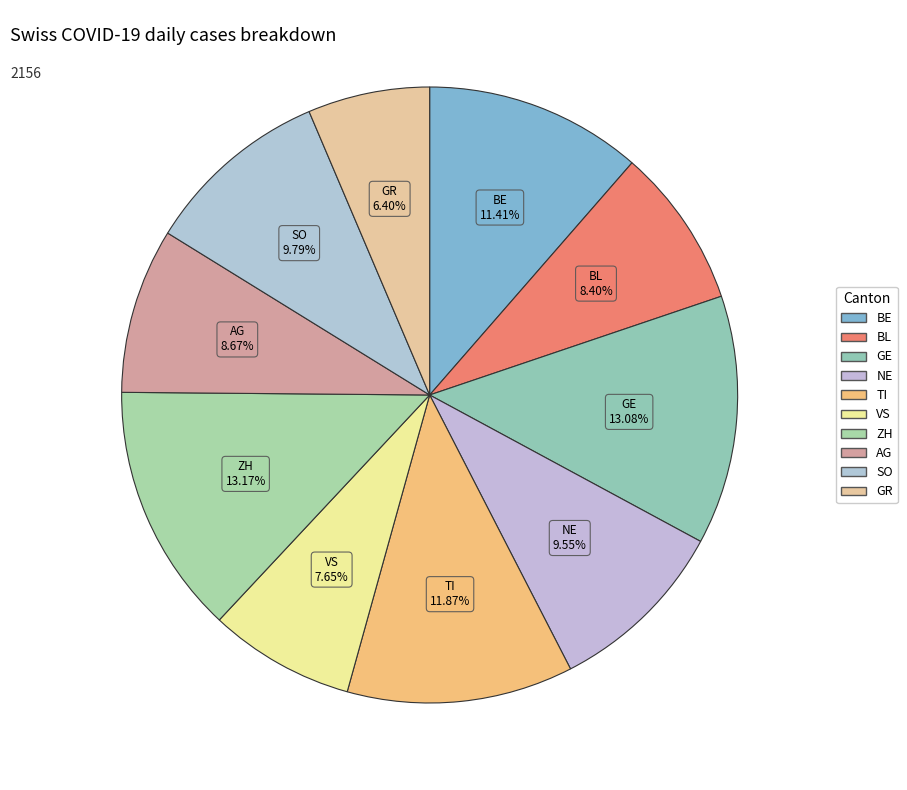

Is VS the majority of the pie?

No